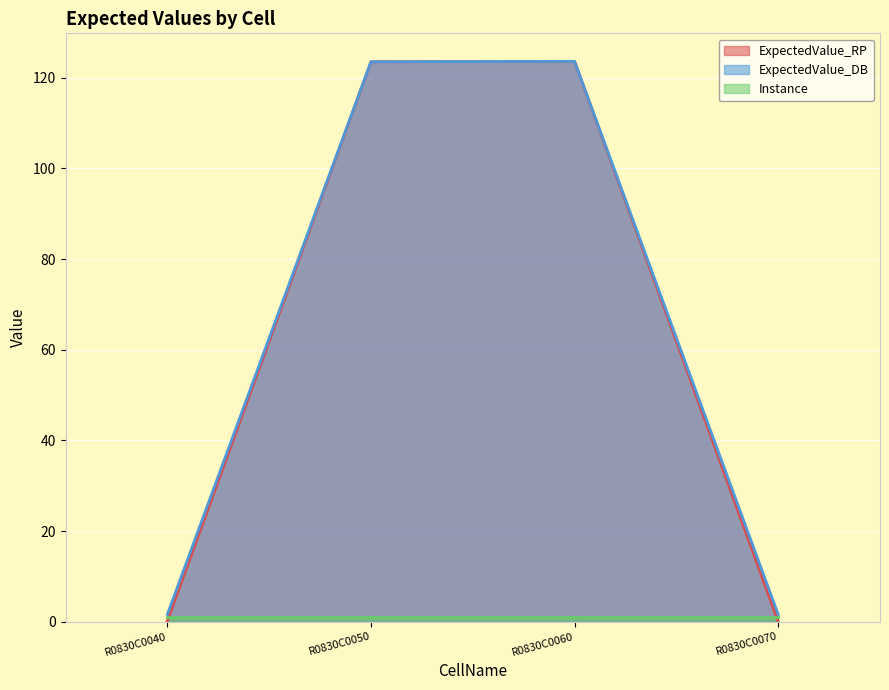

True or false: ExpectedValue_DB has more than 2 interior local peaks.

False